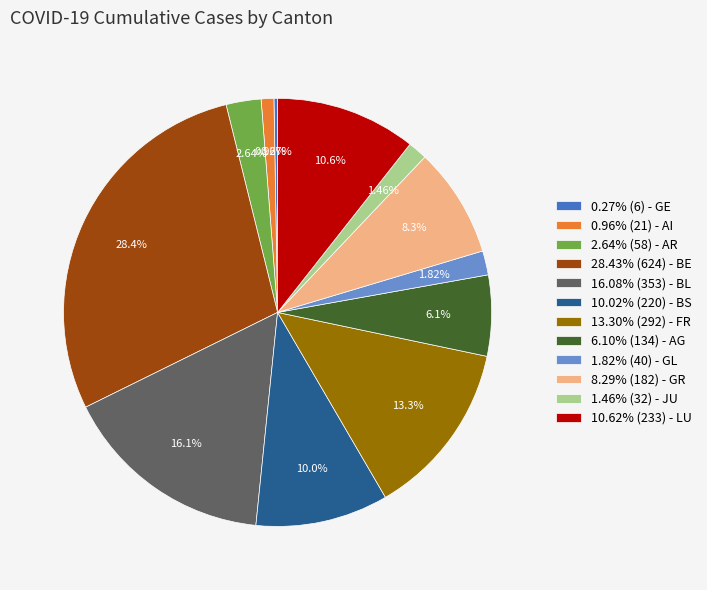

Which has a higher value, 10.02% (220) - BS or 13.30% (292) - FR?

13.30% (292) - FR